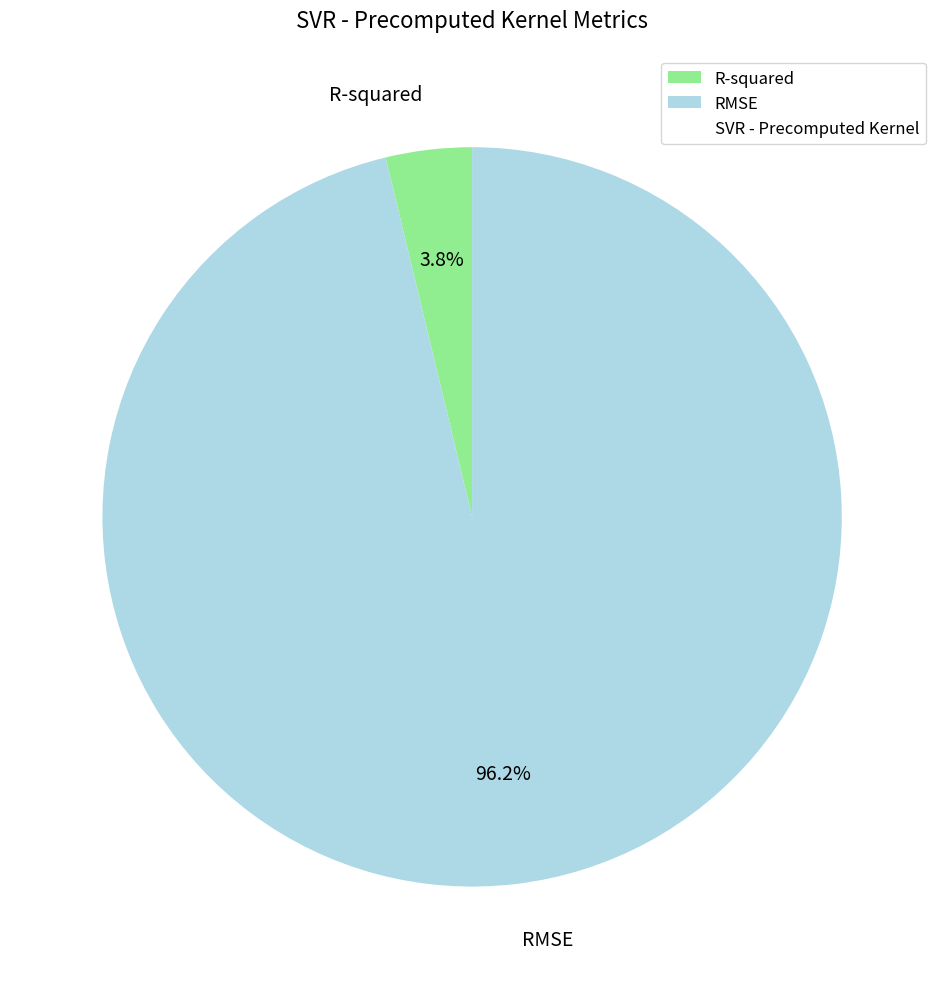

Count the number of slices in the pie.

2